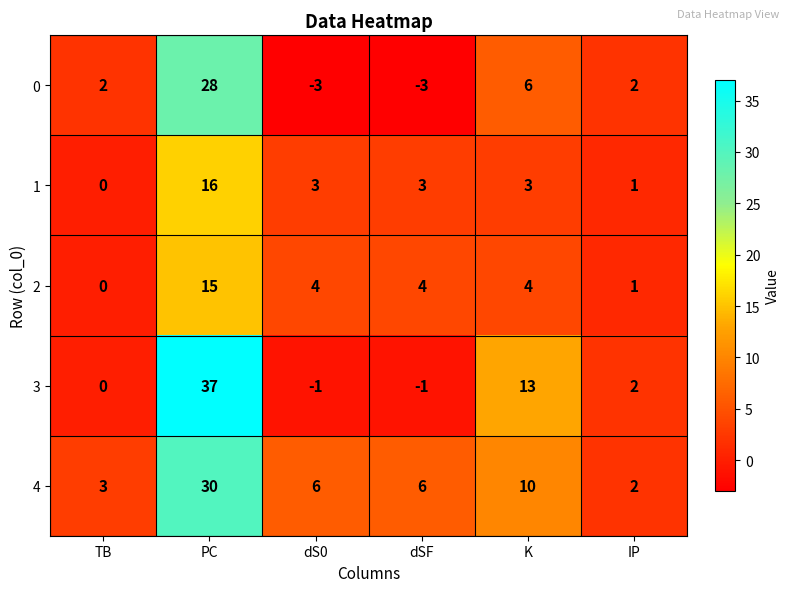

What is the difference between the highest and lowest values at dSF?

9